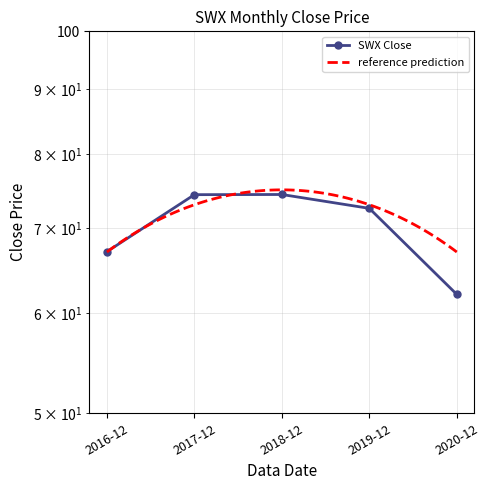

How many data points does each series have?

5